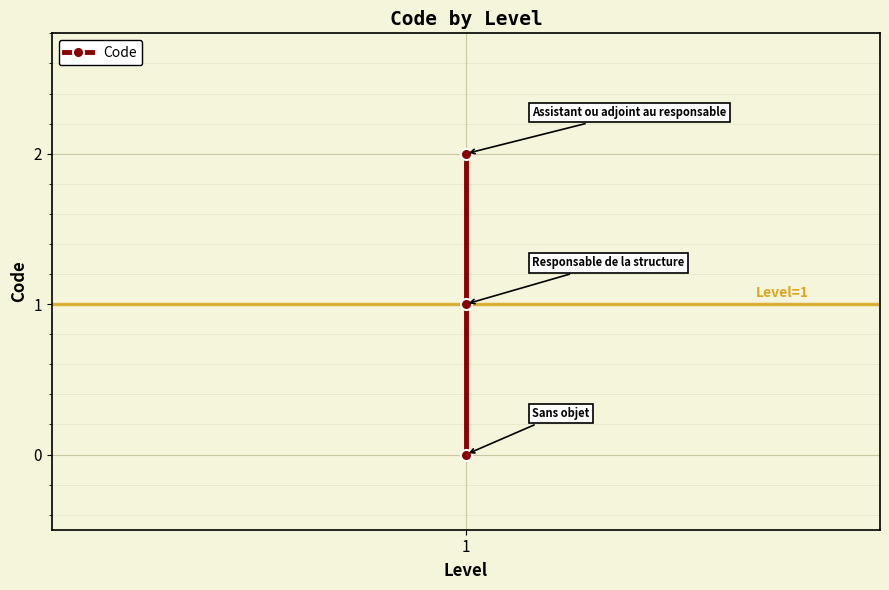

What is the change in value from 1 to 1?

+1